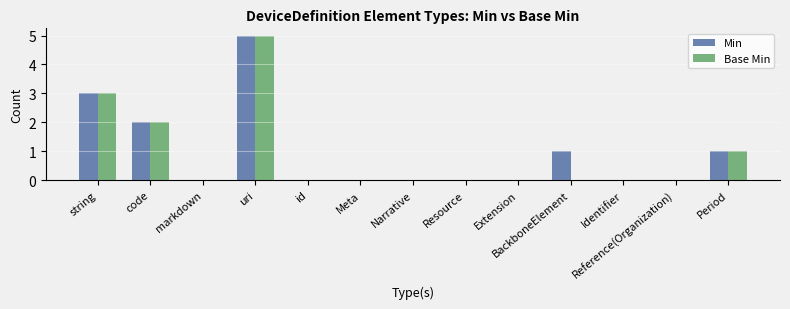

At which category is the sum across all series the highest?

uri